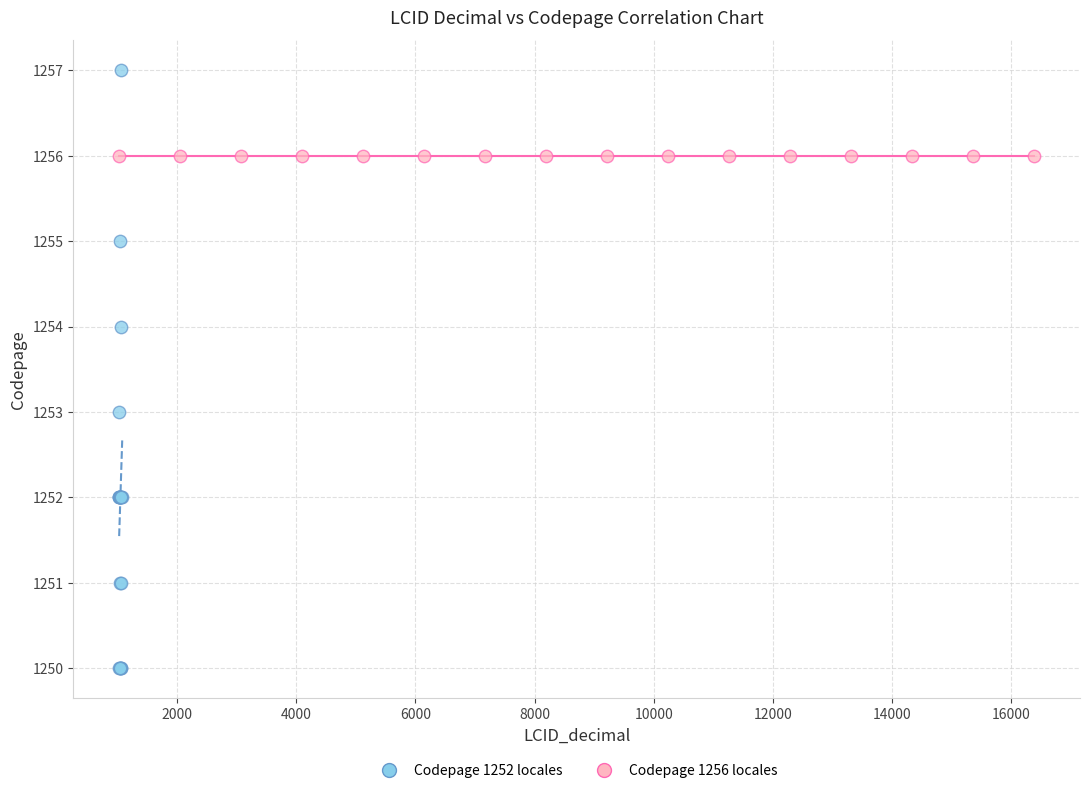

Which series reaches the maximum Y coordinate?

Codepage 1252 locales